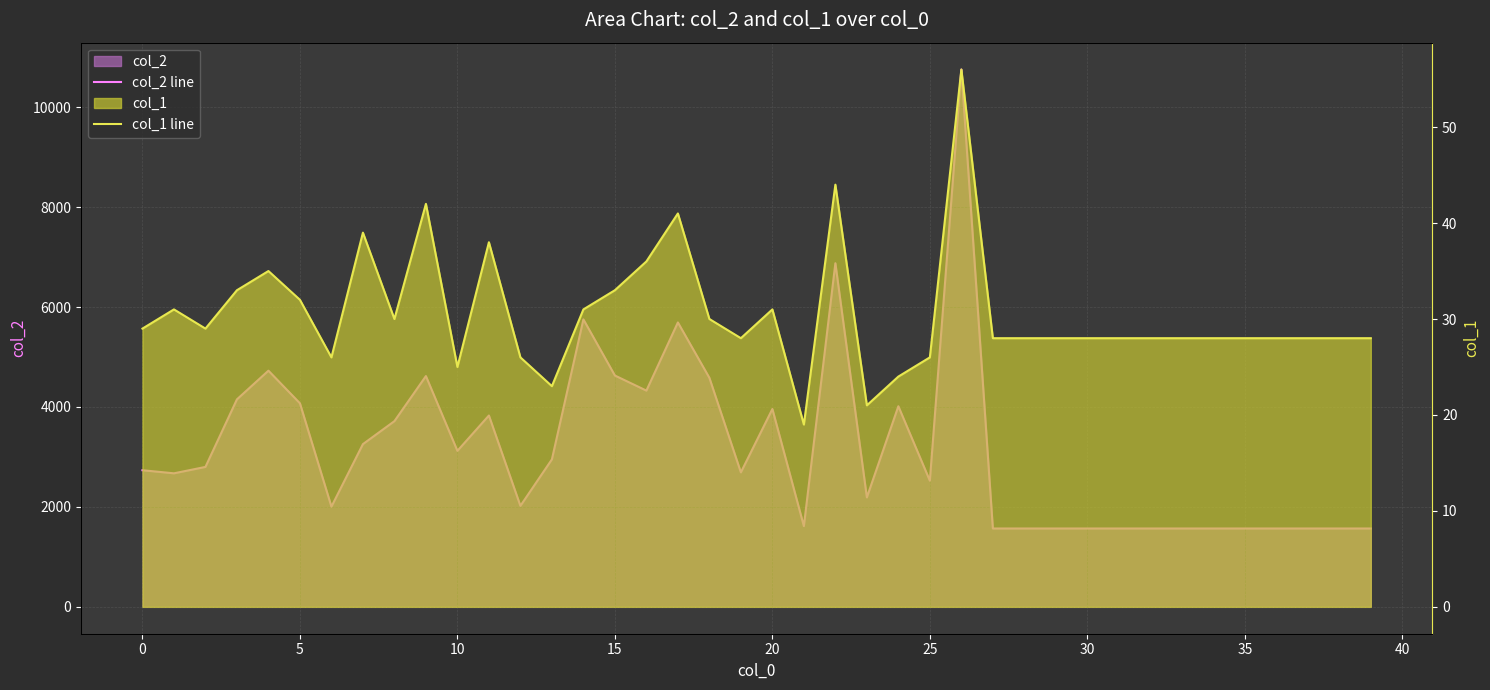

At which category does the chart reach its minimum across all series?

21